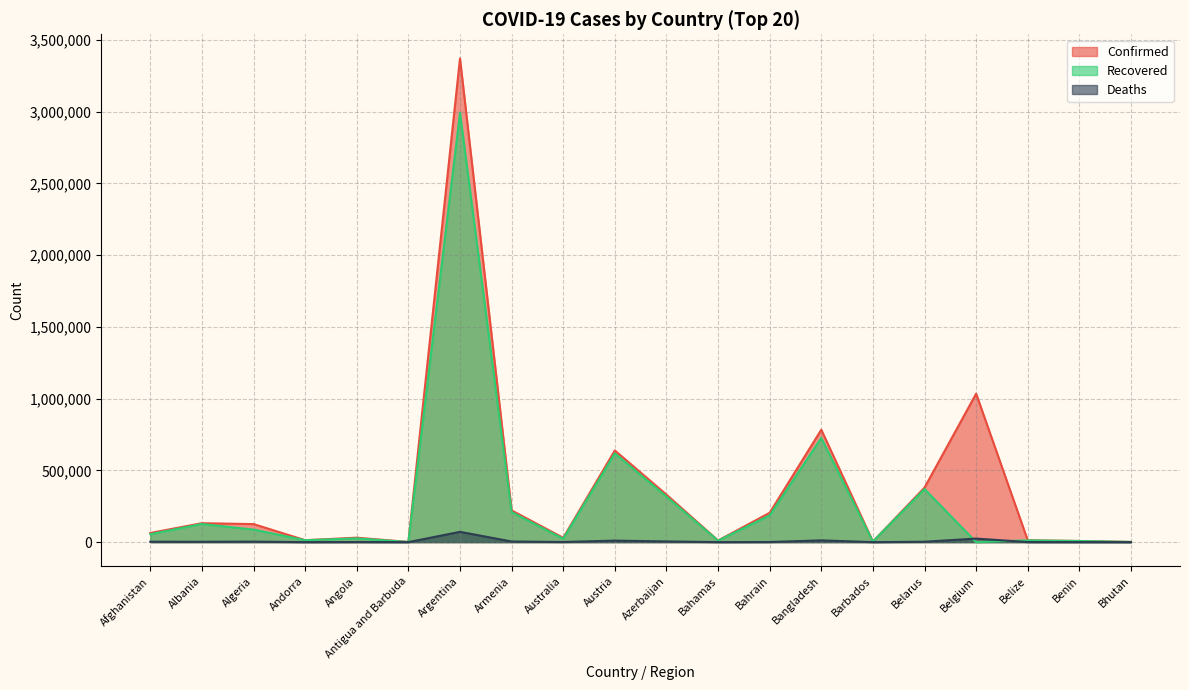

Which series has the largest range (max minus min)?

Confirmed